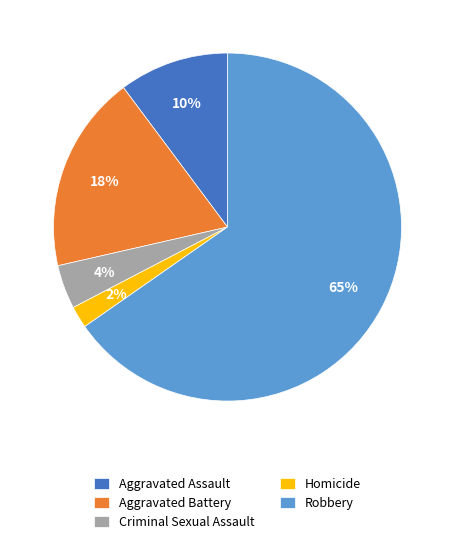

Is it true that Aggravated Assault is 24% of the pie?

False